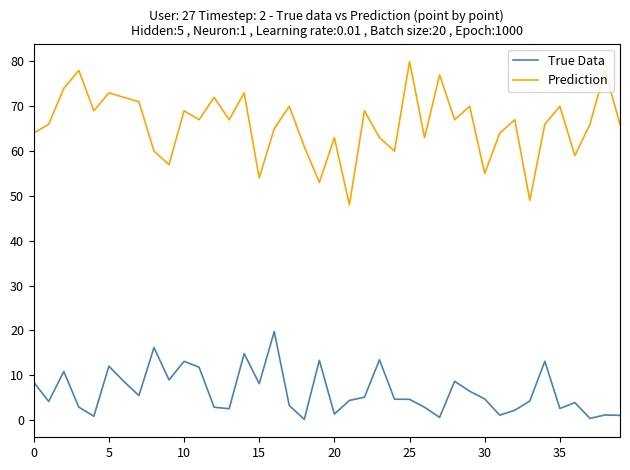

Which series has the largest range (max minus min)?

Prediction